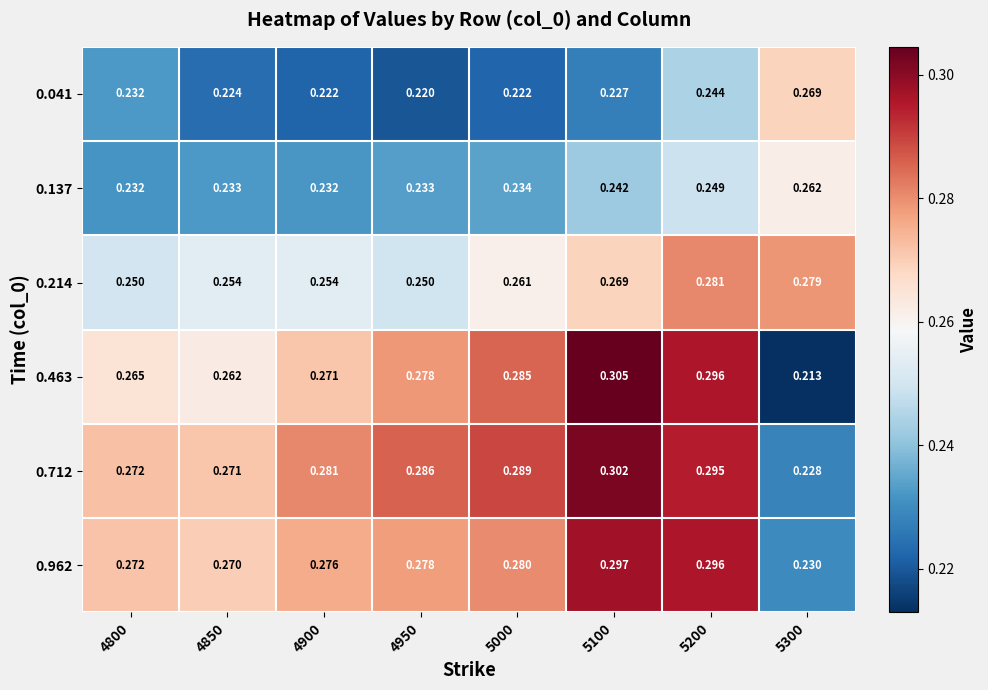

Is the value of 0.214 at 5200 greater than the value of 0.463 at 4800?

Yes